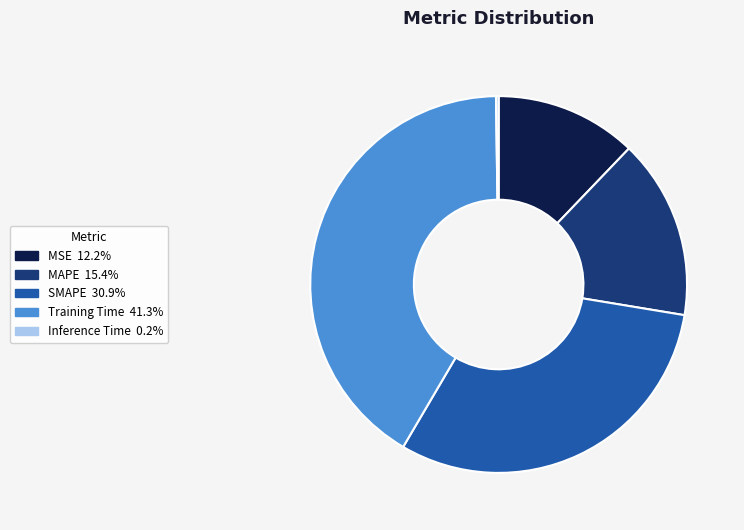

What is the ratio of the value at MSE to the value at SMAPE?

0.4